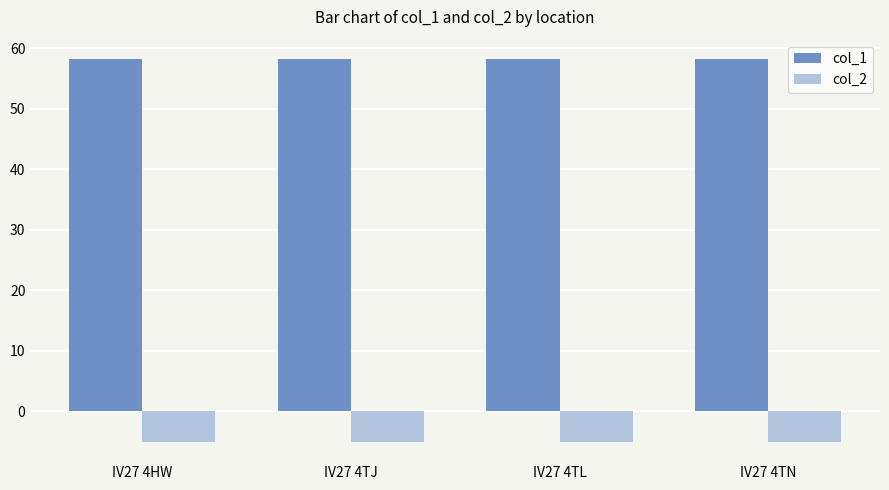

List the series in order of their peak value, highest first.

col_1, col_2